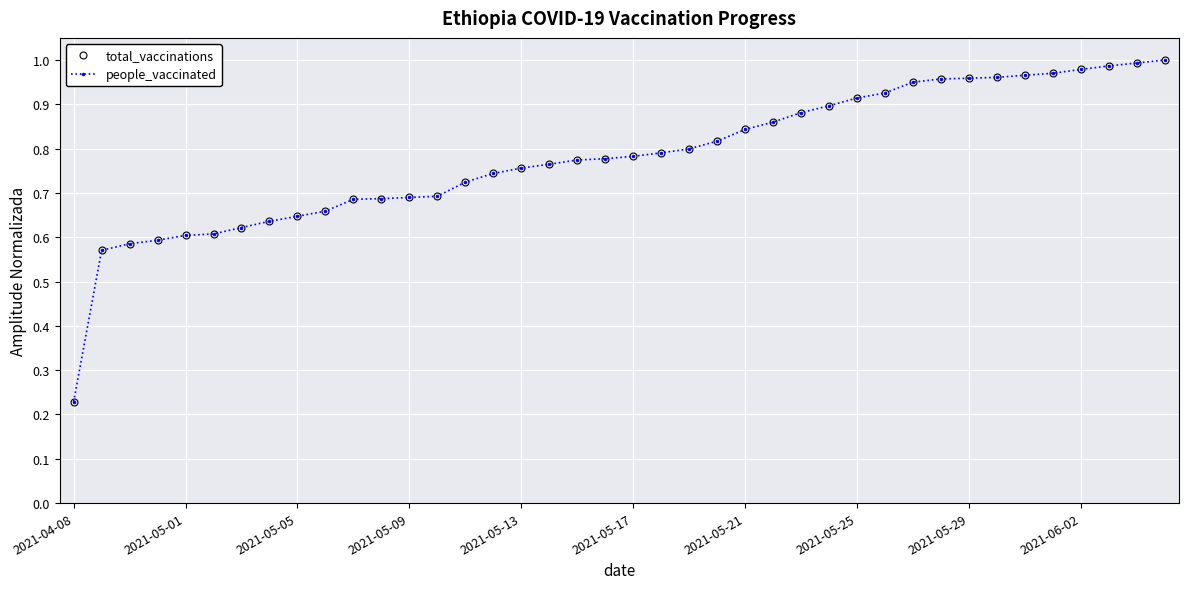

Reading left to right, transcribe all the data shown in this chart.

total_vaccinations: 0.2	0.6	0.6	0.6	0.6	0.6	0.6	0.6	0.6	0.7	0.7	0.7	0.7	0.7	0.7	0.7	0.8	0.8	0.8	0.8	0.8	0.8	0.8	0.8	0.8	0.9	0.9	0.9	0.9	0.9	1.0	1.0	1.0	1.0	1.0	1.0	1.0	1.0	1.0	1.0
people_vaccinated: 0.2	0.6	0.6	0.6	0.6	0.6	0.6	0.6	0.6	0.7	0.7	0.7	0.7	0.7	0.7	0.7	0.8	0.8	0.8	0.8	0.8	0.8	0.8	0.8	0.8	0.9	0.9	0.9	0.9	0.9	1.0	1.0	1.0	1.0	1.0	1.0	1.0	1.0	1.0	1.0